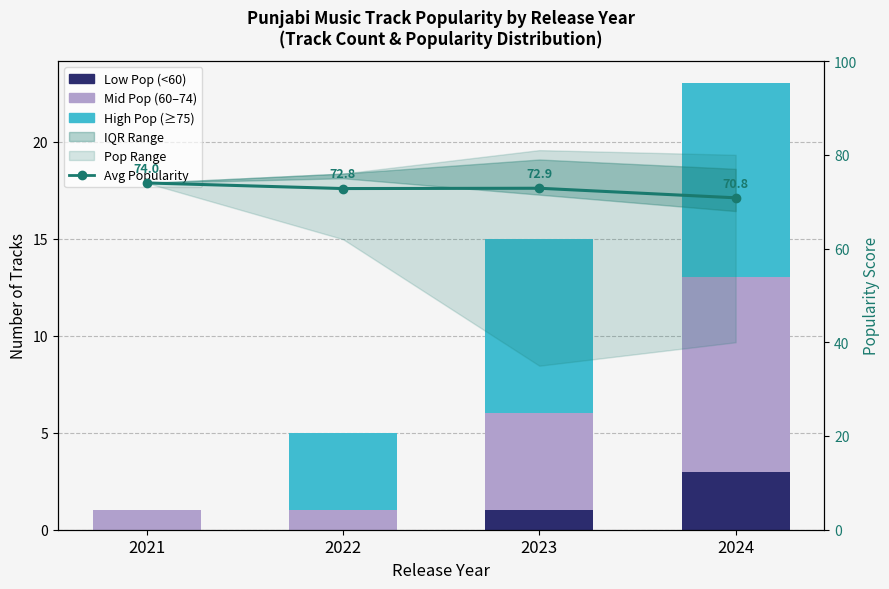

The value of Avg Popularity at 2023 is 97.6. True or false?

False